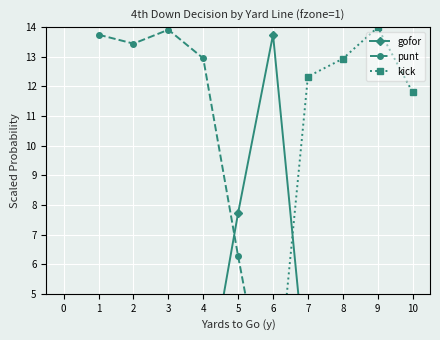

How many interior local peaks does the kick series have?

1